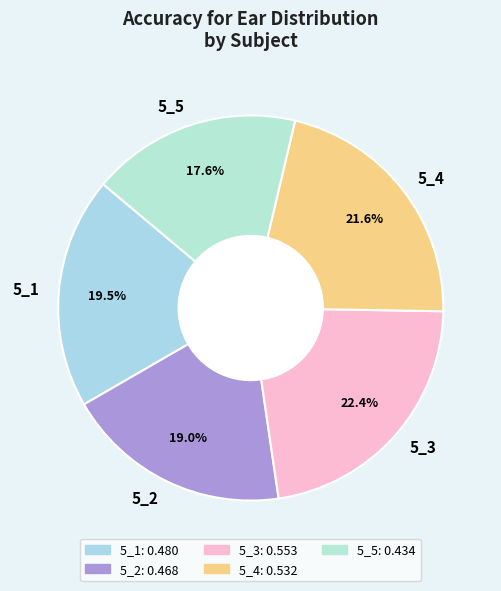

What is the smallest slice in the pie chart?

5_5